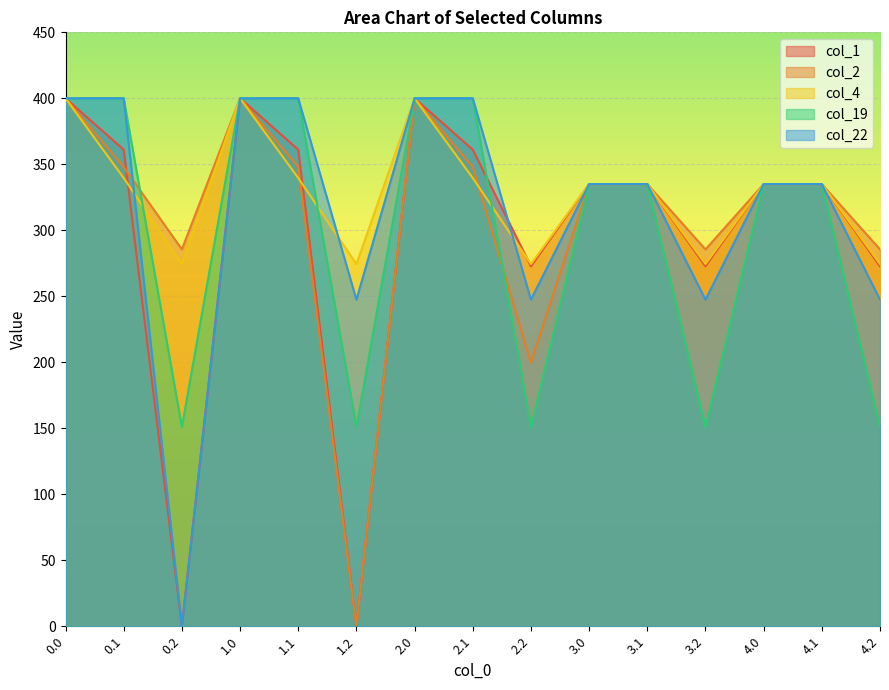

List the series in order of their peak value, highest first.

col_1, col_2, col_4, col_19, col_22